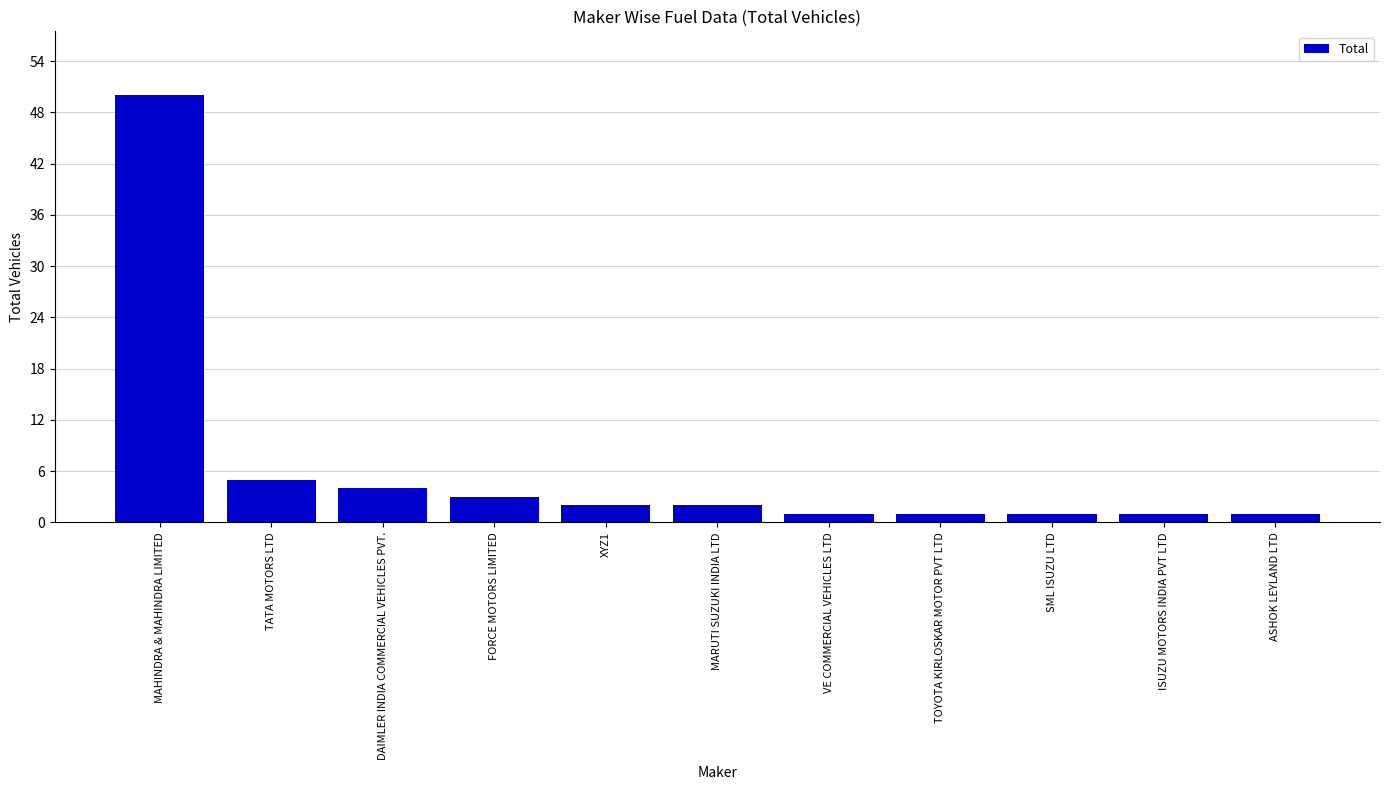

Reading left to right, list all the values displayed in this chart.

MAHINDRA & MAHINDRA LIMITED=50	TATA MOTORS LTD=5	DAIMLER INDIA COMMERCIAL VEHICLES PVT.=4	FORCE MOTORS LIMITED=3	XYZ1=2	MARUTI SUZUKI INDIA LTD=2	VE COMMERCIAL VEHICLES LTD=1	TOYOTA KIRLOSKAR MOTOR PVT LTD=1	SML ISUZU LTD=1	ISUZU MOTORS INDIA PVT LTD=1	ASHOK LEYLAND LTD=1